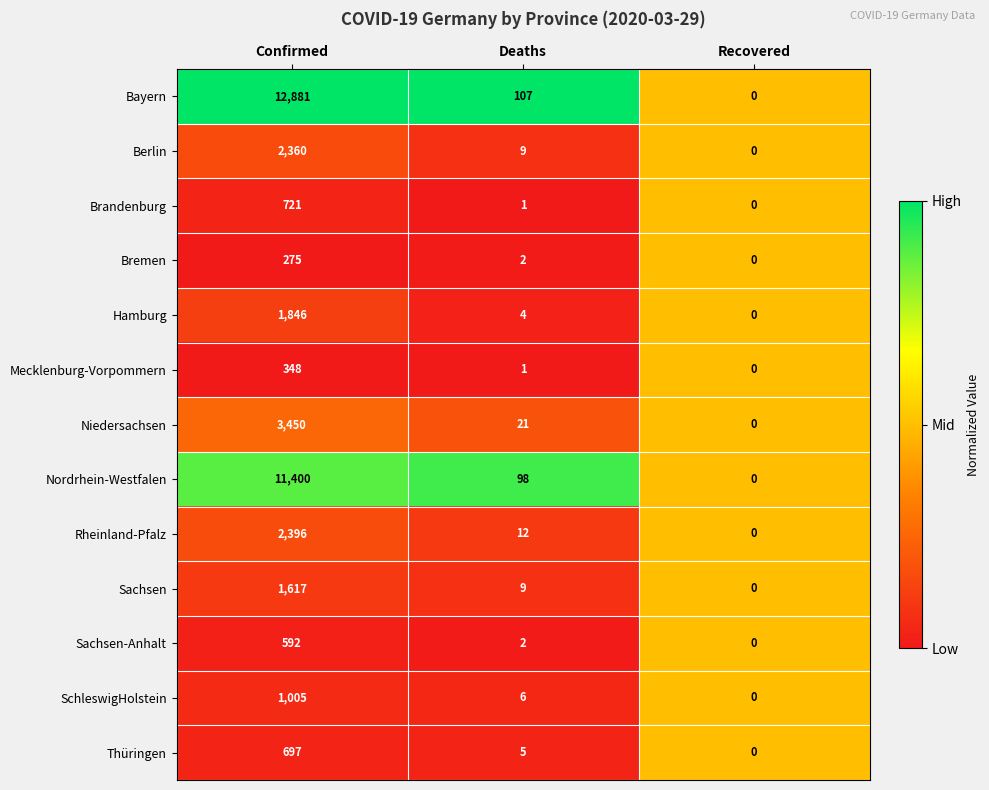

Which category has the lowest value across all series?

Recovered